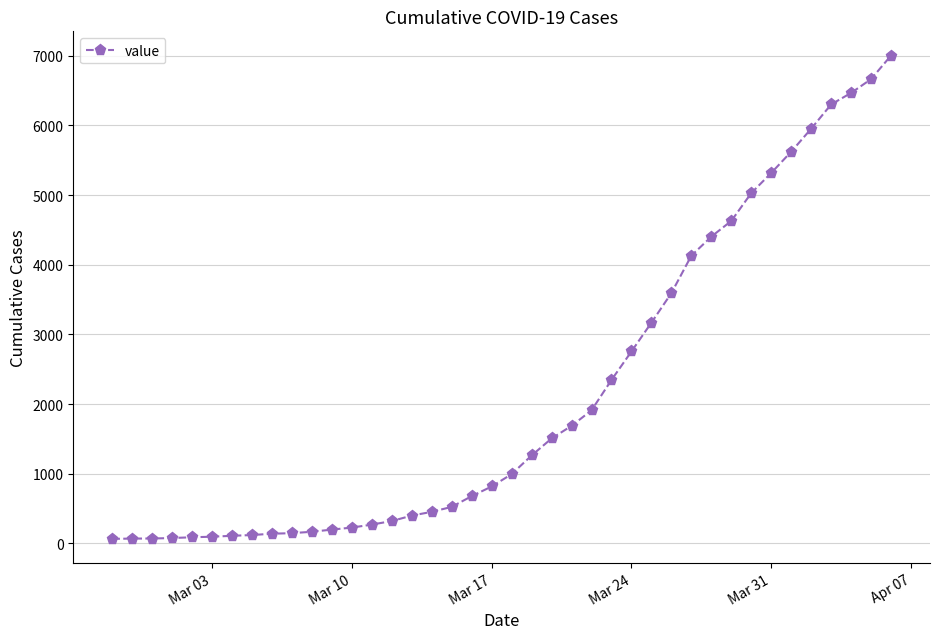

What is the difference between the maximum and minimum values?

6939